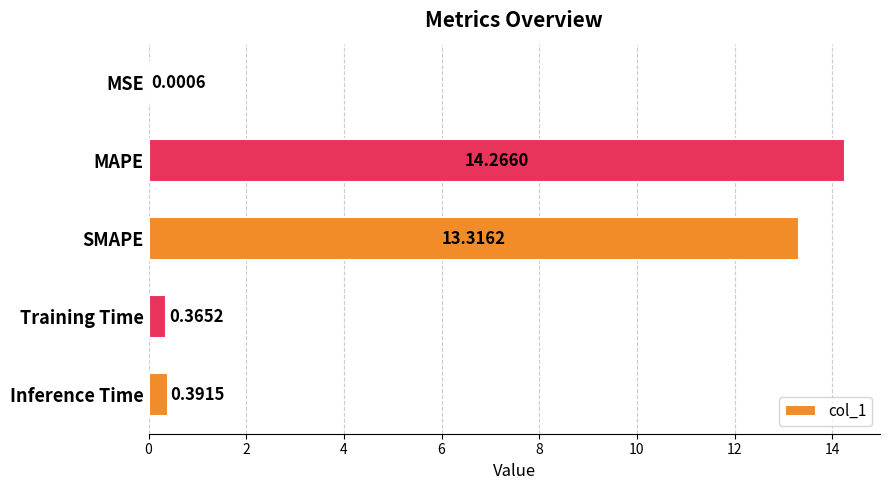

What is the sum of all values?

28.3